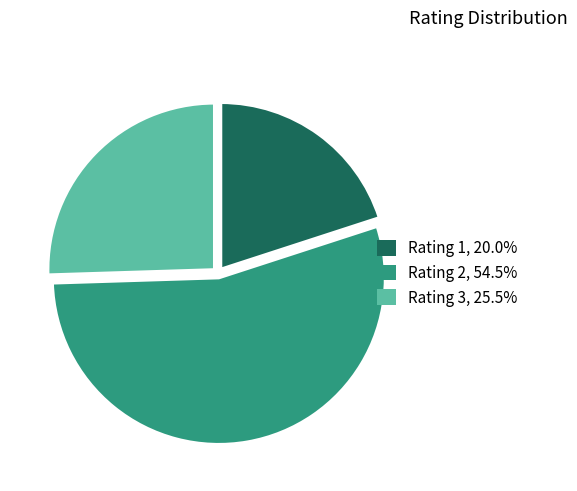

What is the ratio of the value at Rating 2, 54.5% to the value at Rating 1, 20.0%?

2.7